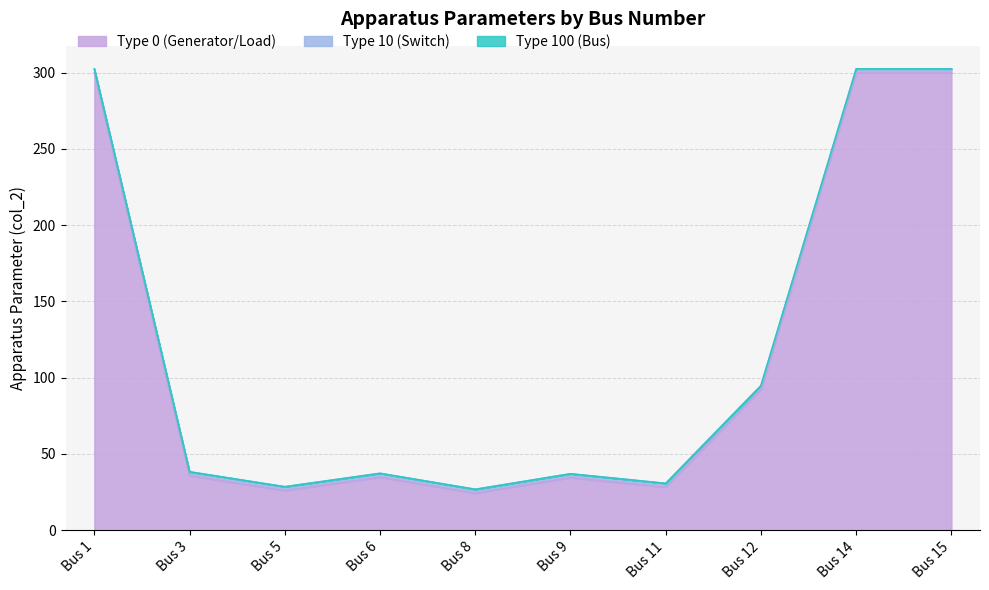

What is the value of the Type 10 (Switch) point at the 5th from the left?

2.5